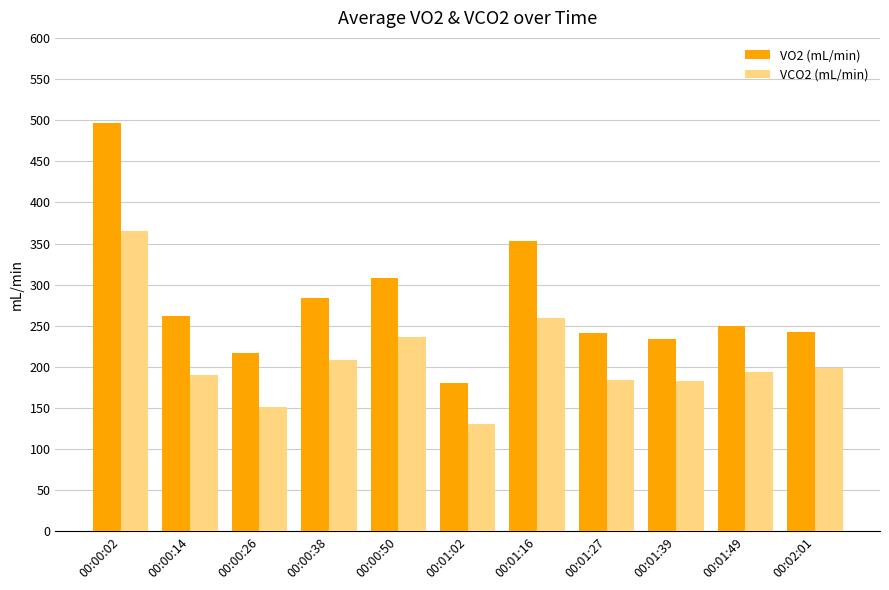

Which series changed the most between 00:00:26 and 00:01:16?

VO2 (mL/min)